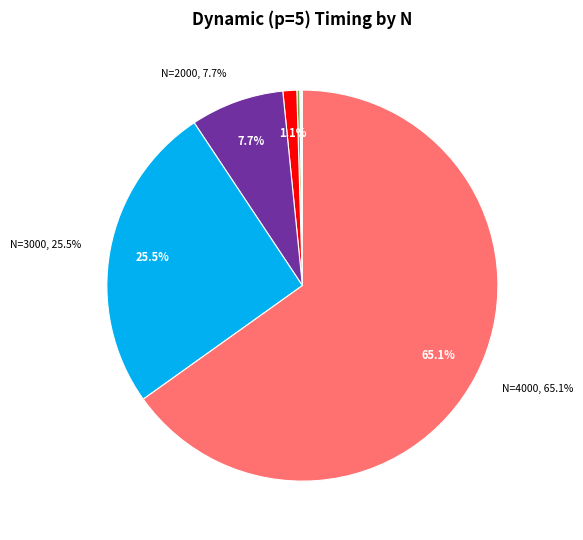

Is there a majority slice in this chart?

Yes